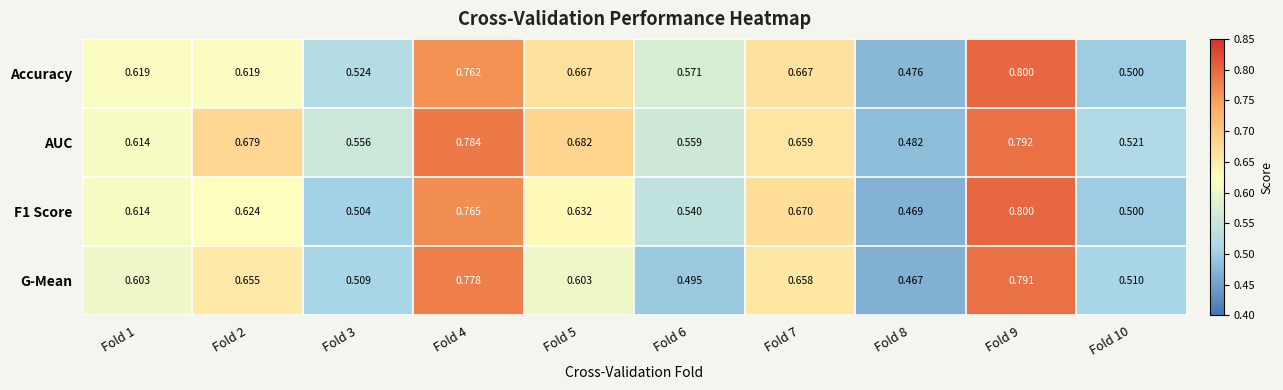

What is the maximum value shown in the chart?

0.8